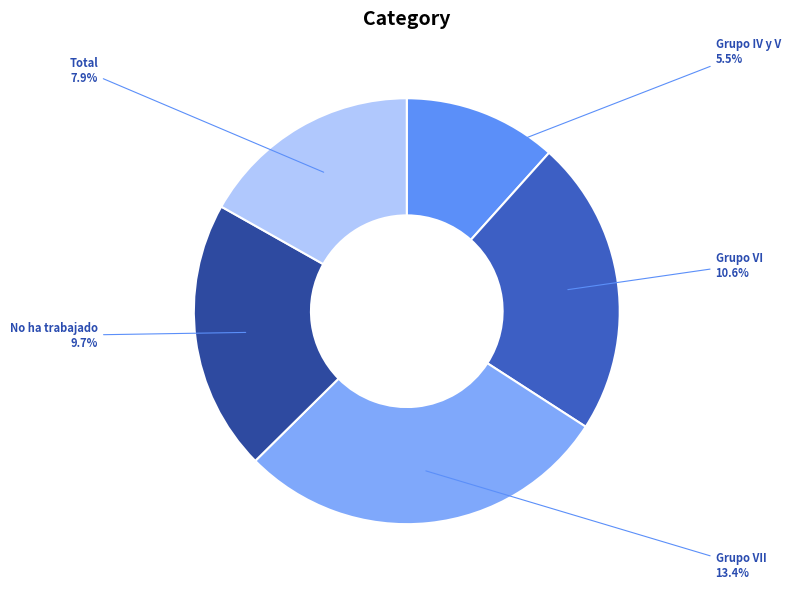

Which category has the biggest portion of the pie?

Grupo VII